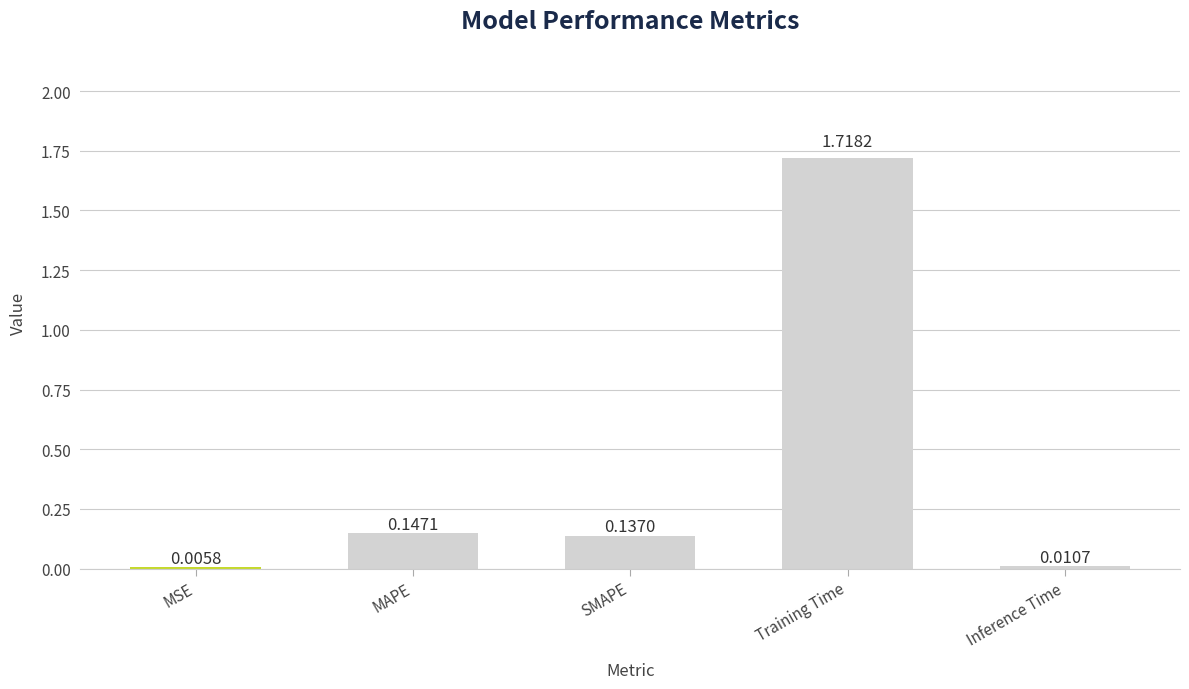

Which has a higher value, SMAPE or MSE?

SMAPE